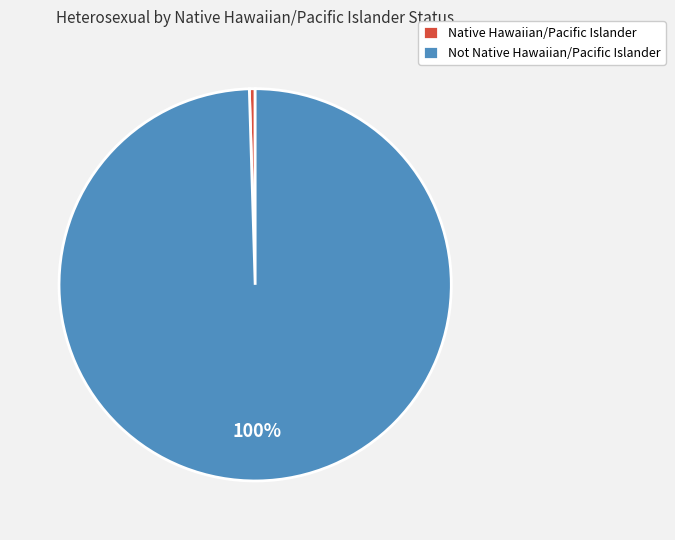

To the nearest percent, what is the combined percentage of Not Native Hawaiian/Pacific Islander and Native Hawaiian/Pacific Islander?

100%